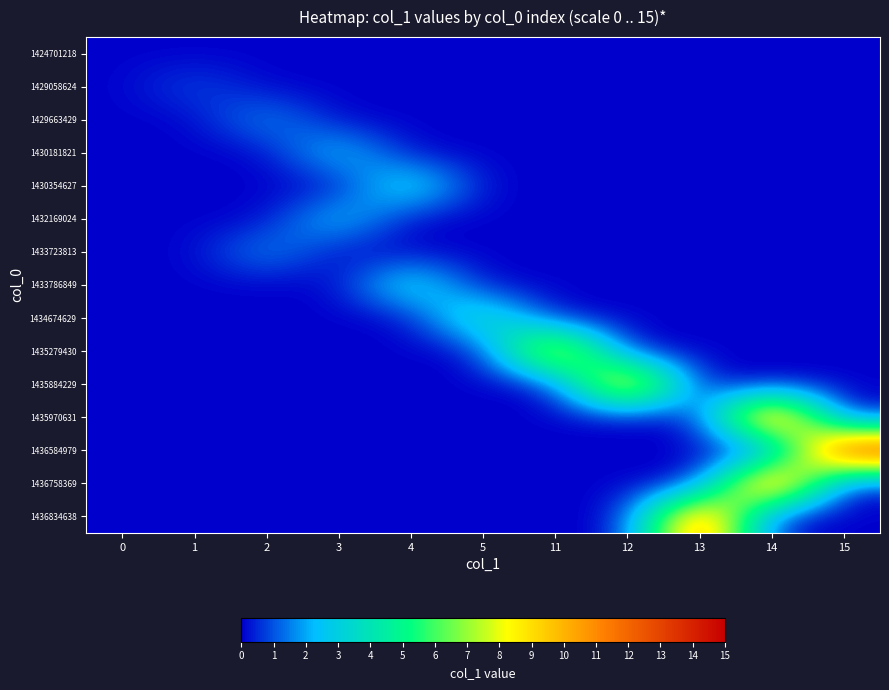

Which series changed the most between 4 and 11?

1435279430